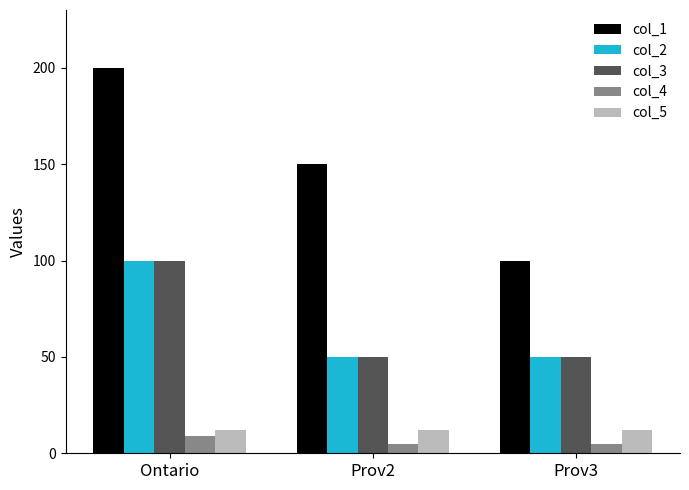

At which category is the sum across all series the highest?

Ontario